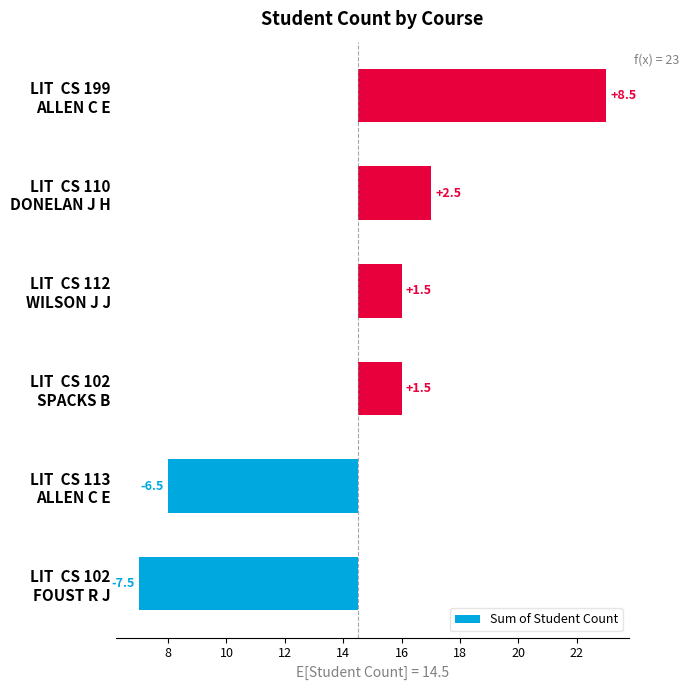

The value at LIT CS 102 FOUST R J is -7.5. True or false?

True